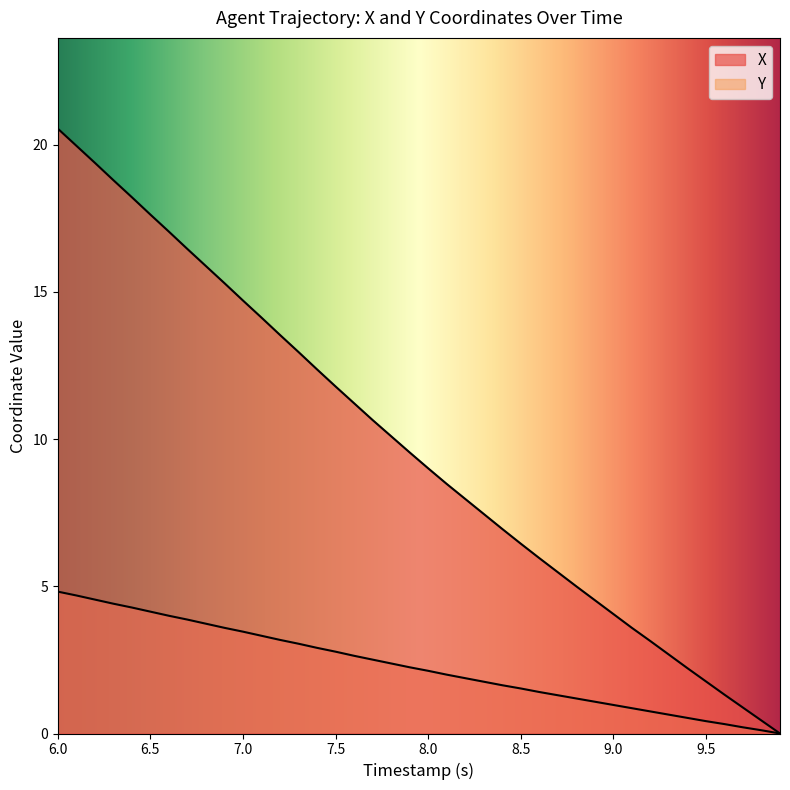

True or false: Y and X cross at least once.

False